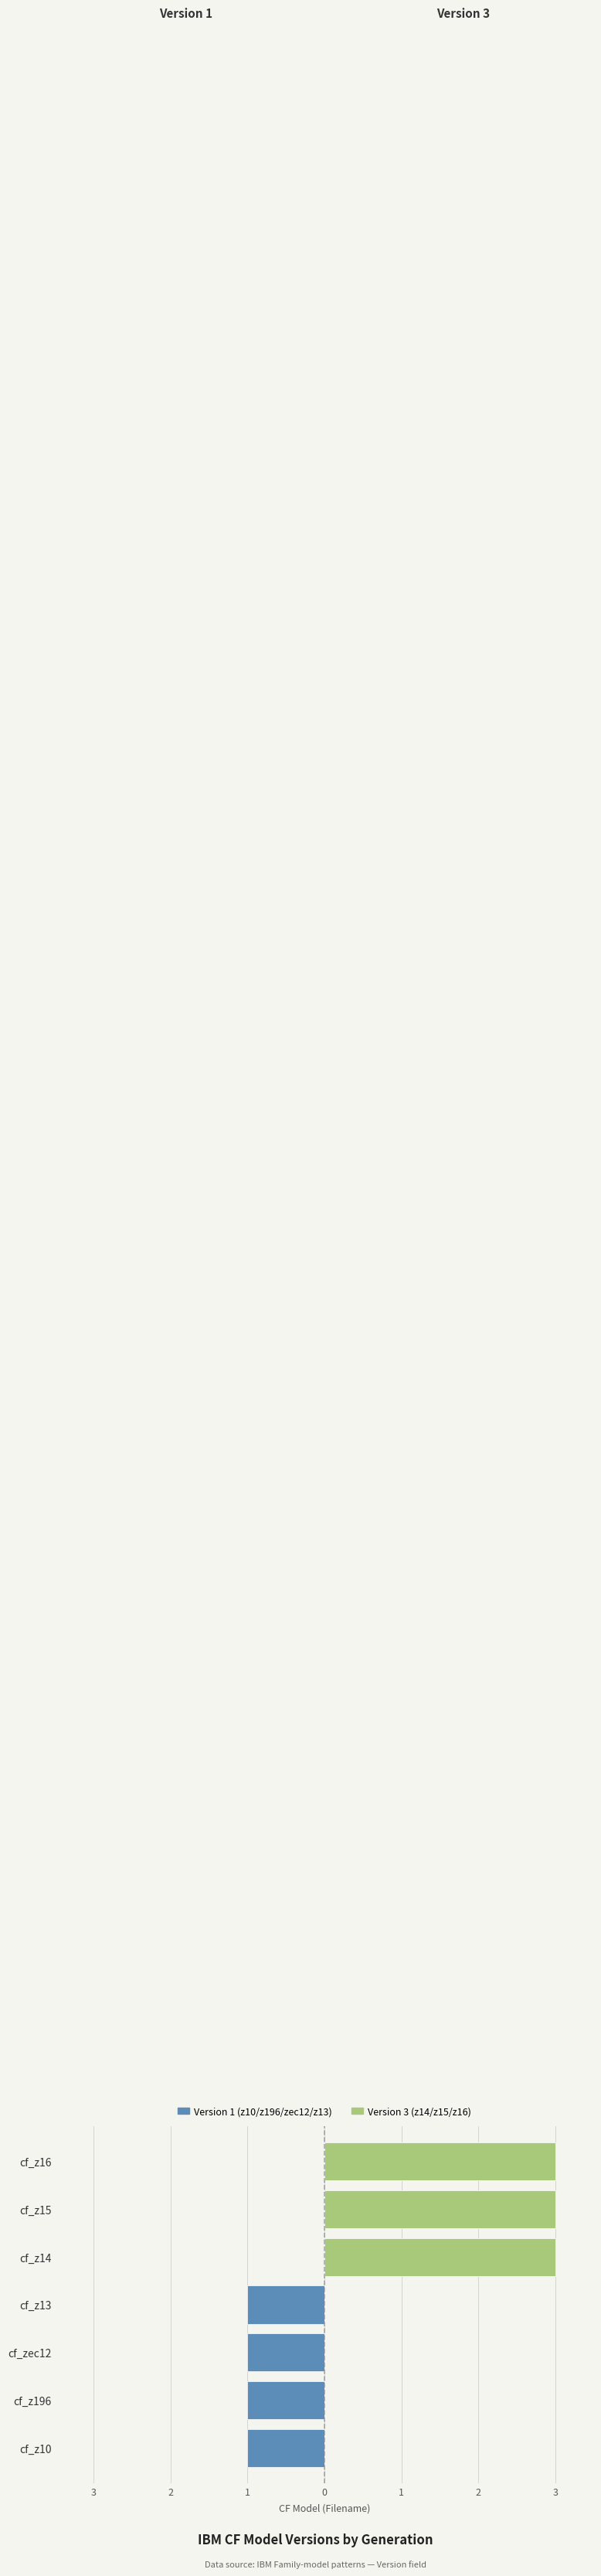

Between cf_z10 and cf_z196, which is larger?

cf_z10